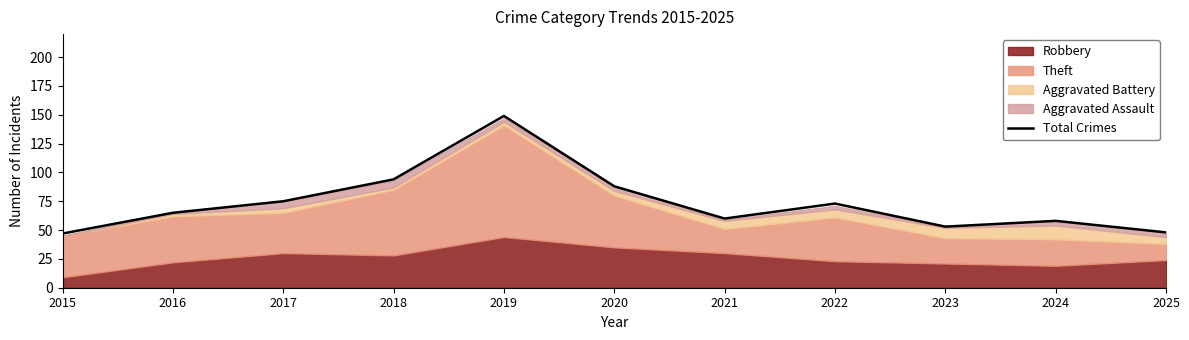

How many data points are above 65?

5